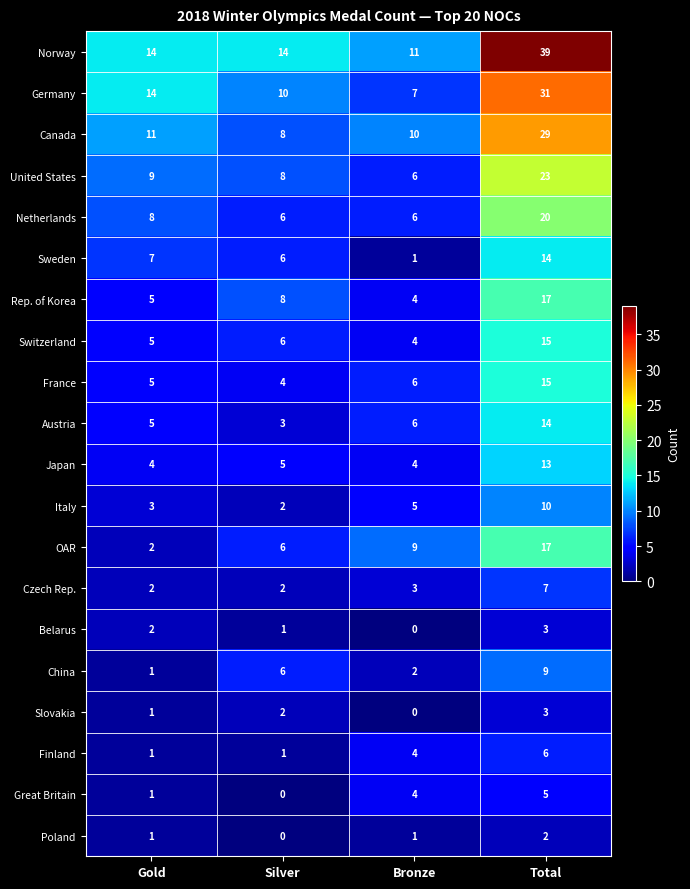

Is it true that Canada equals 29 at Total?

True